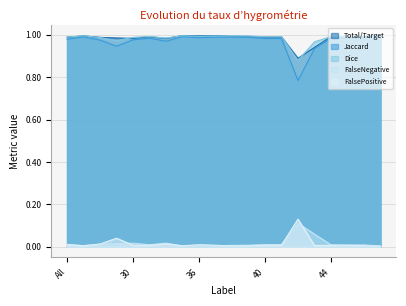

The Jaccard series shows 1.0 at 40. True or false?

True